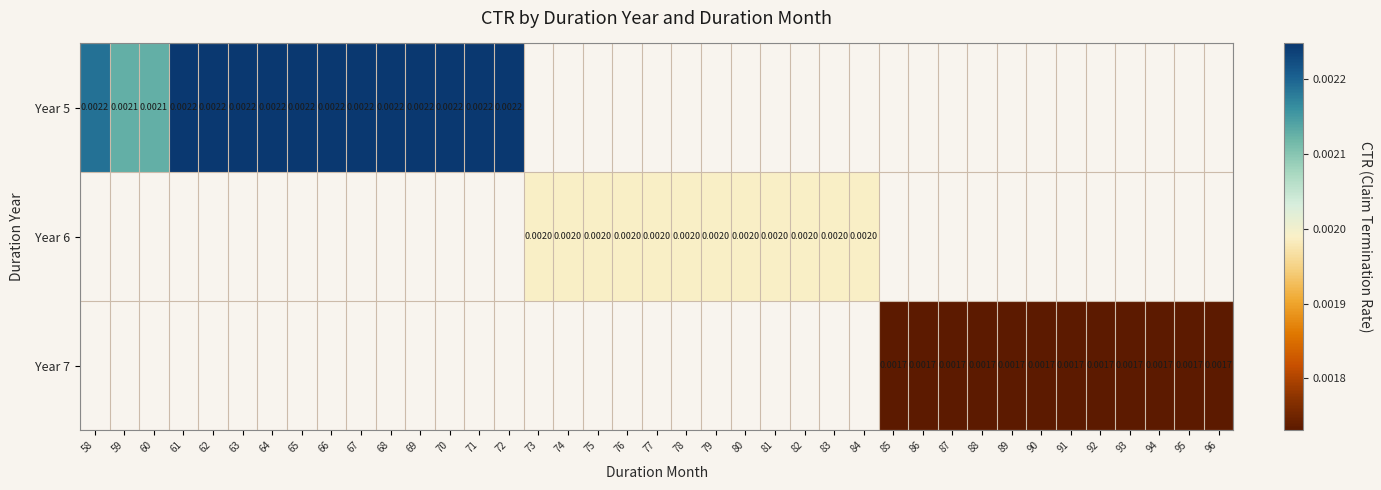

Which series has the widest spread of values?

Year 5